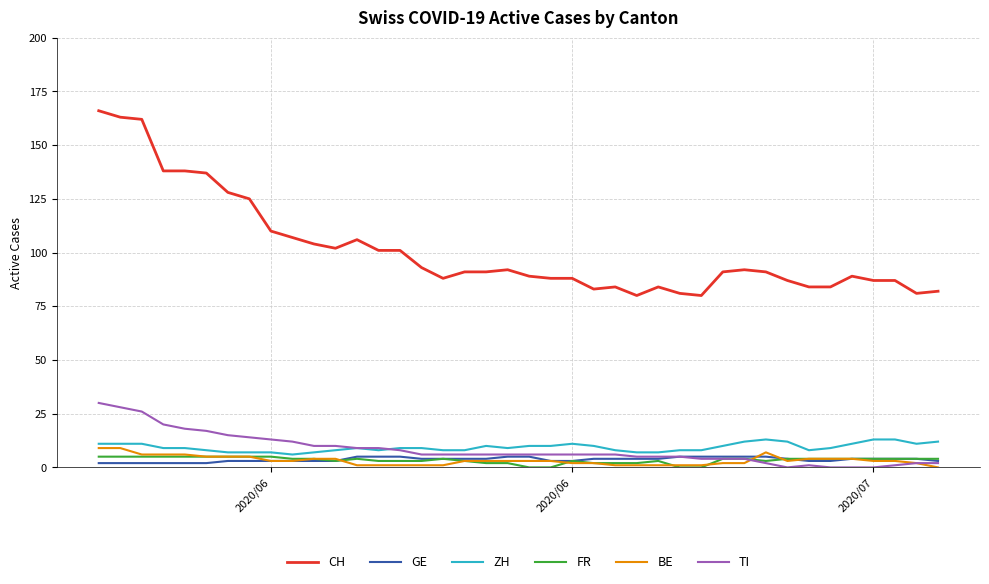

True or false: FR and CH cross at least once.

False